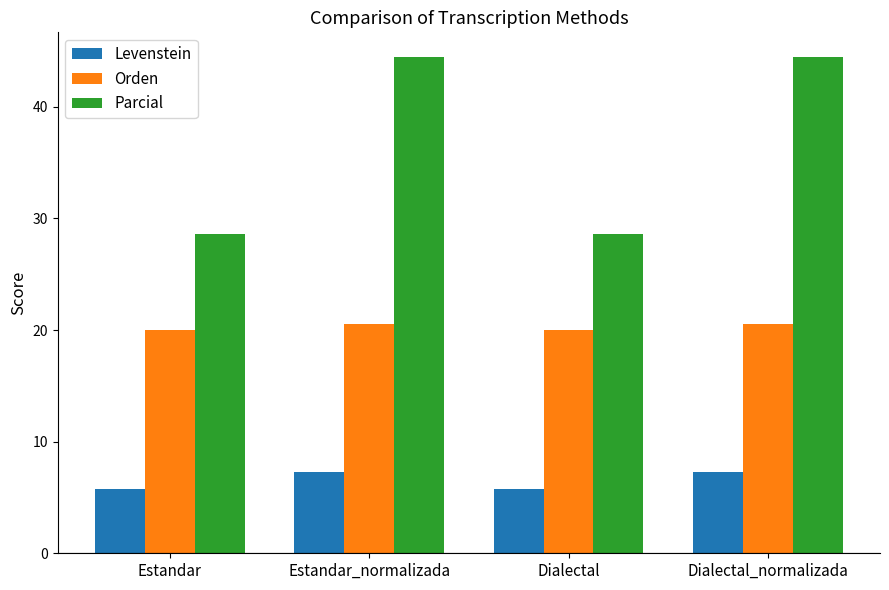

What is the minimum value for Levenstein?

5.8